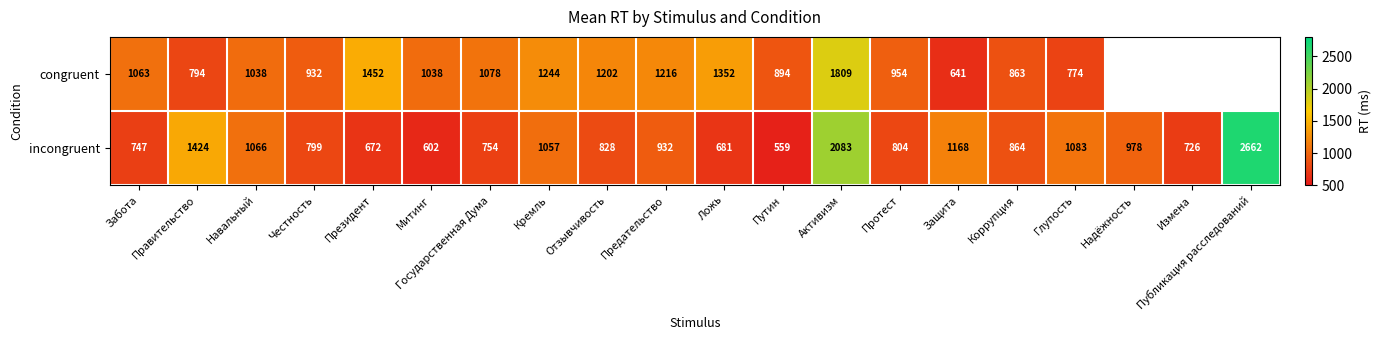

What is the spread (max minus min) of values at Митинг?

436